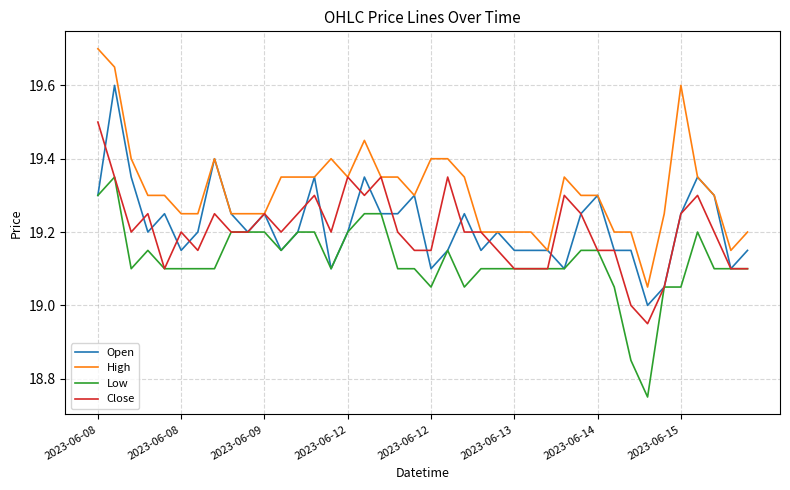

Rank the series by their maximum value, from lowest to highest.

Low, Close, Open, High